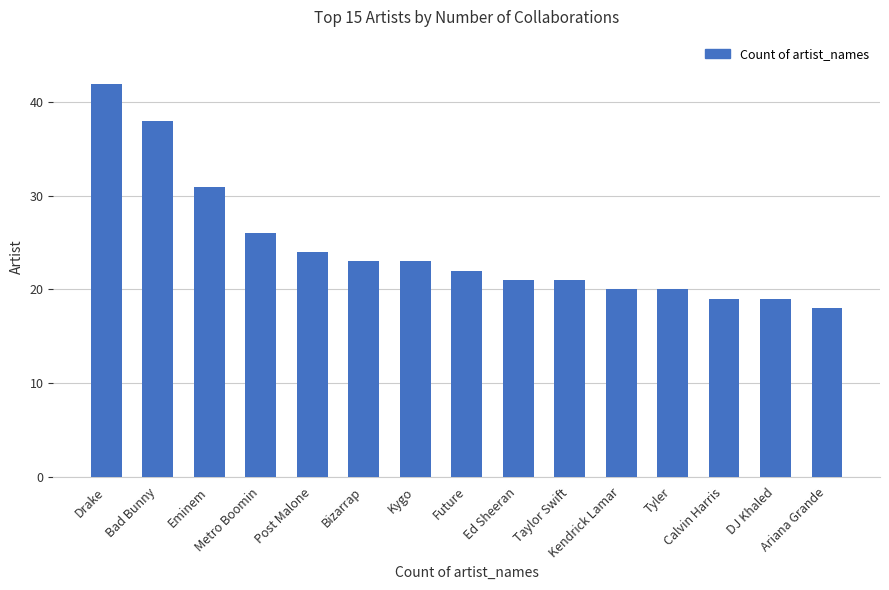

What is the difference between the second highest and second lowest values?

19